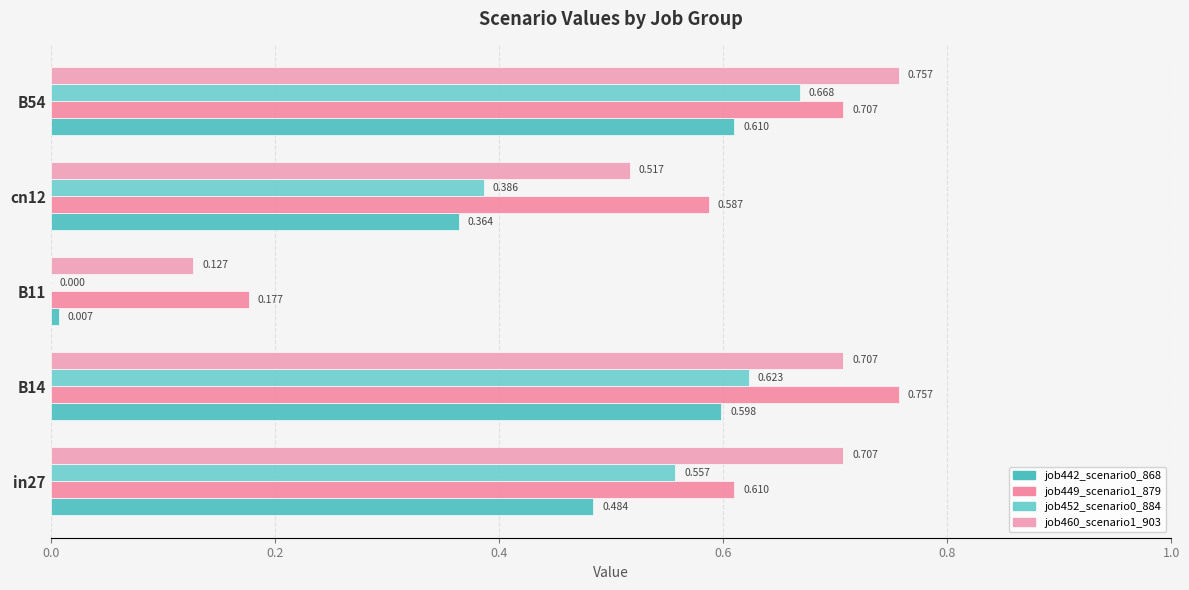

At which label does job442_scenario0_868 reach its peak?

B54